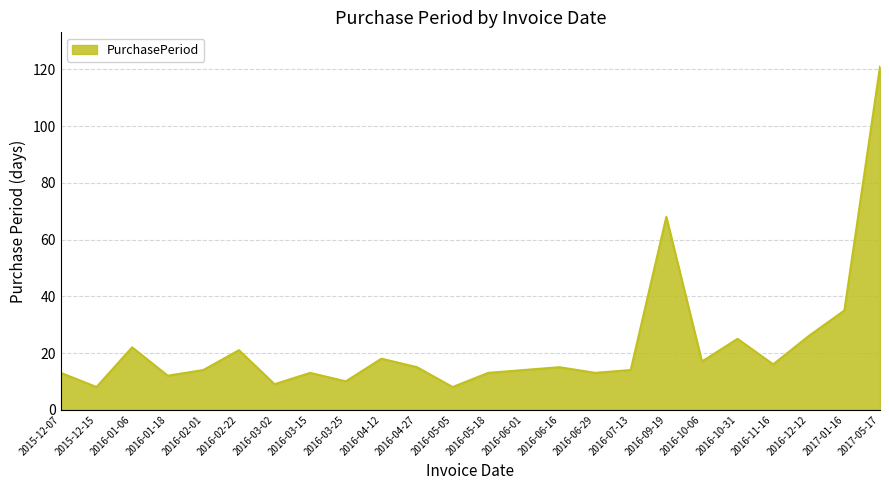

True or false: the data shows 37 at 2016-10-31.

False